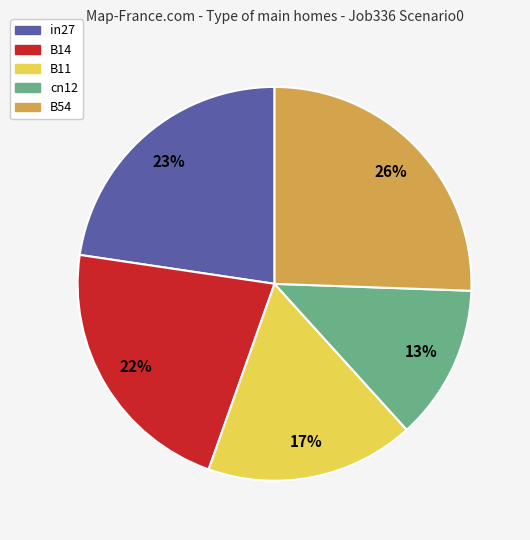

What percentage is the in27 slice, to the nearest percent?

23%